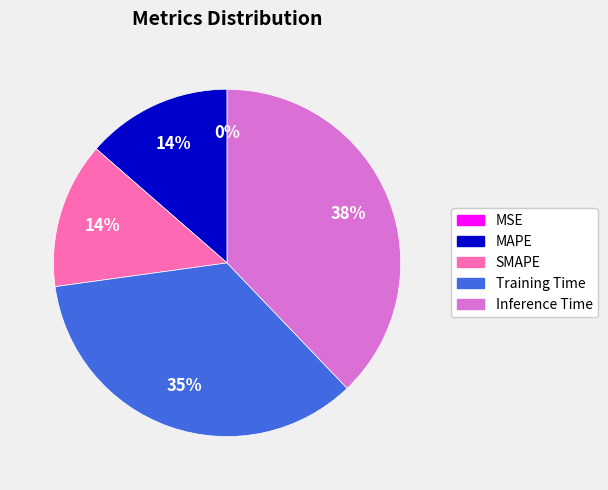

Is it true that Inference Time is 43% of the pie?

False